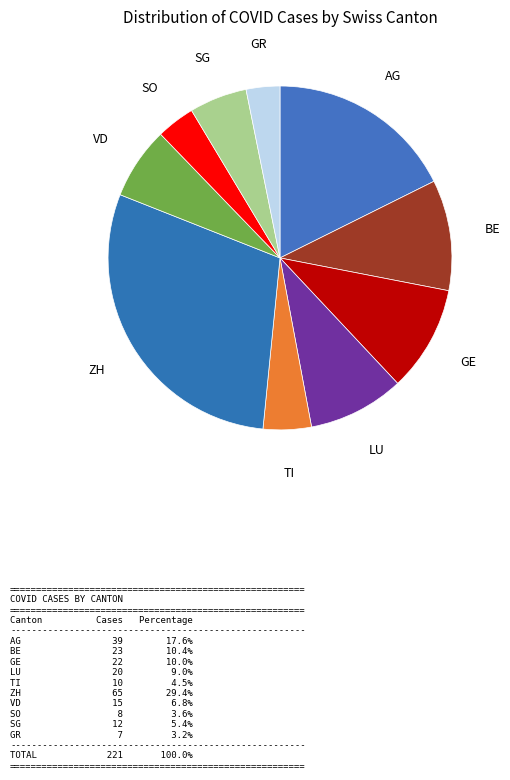

Does LU account for over 50% of the chart?

No